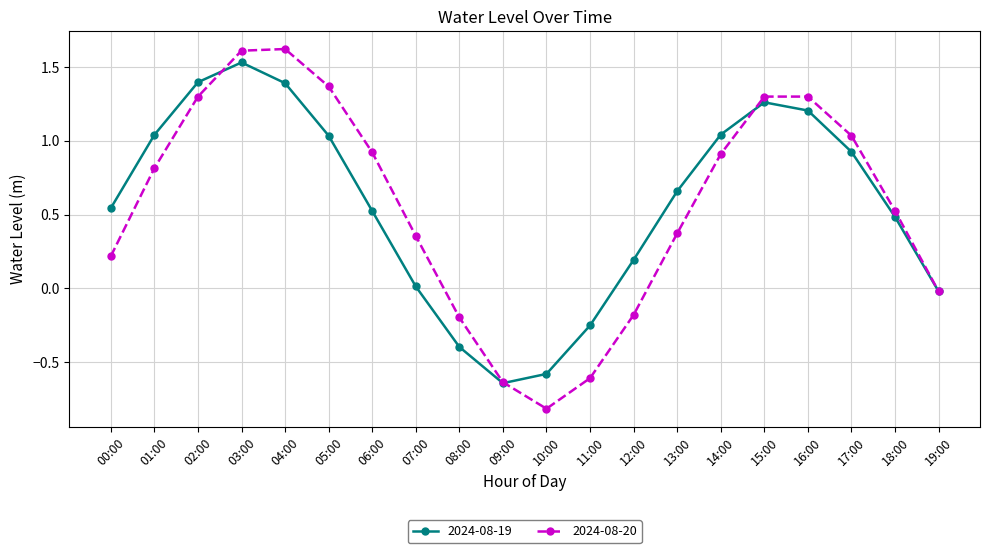

Which series changed the most between 05:00 and 16:00?

2024-08-19